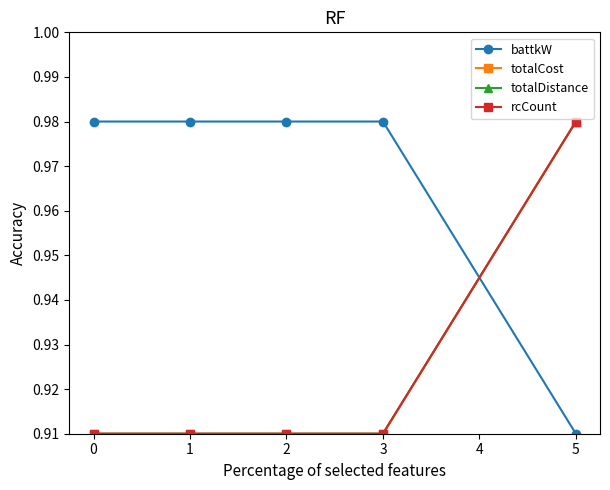

Does the chart have visible grid lines?

No